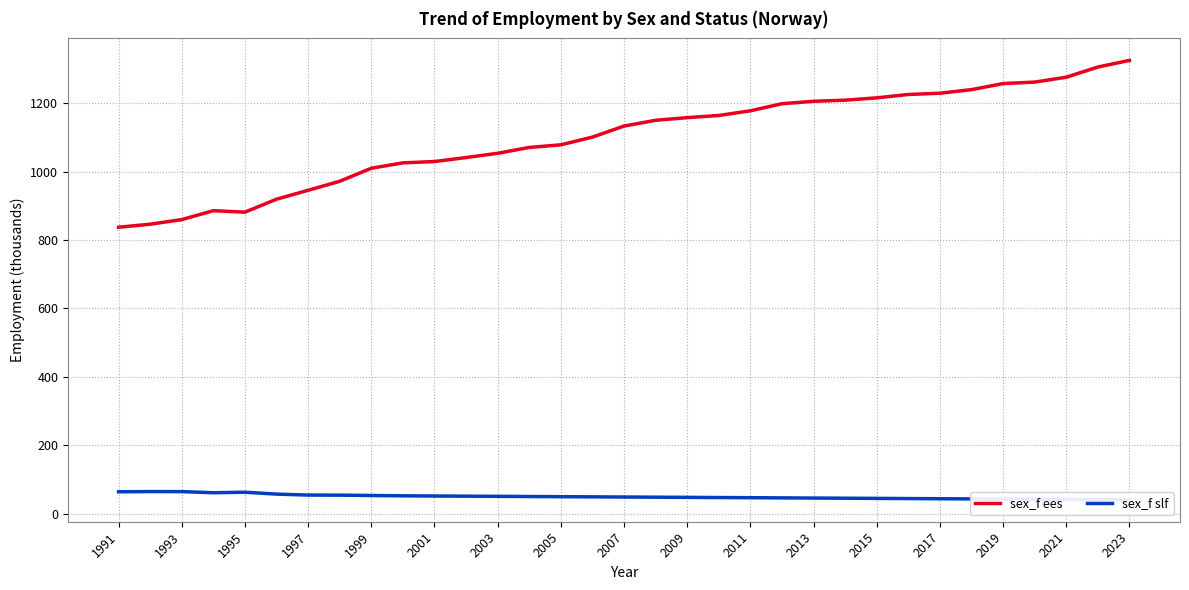

The sex_f ees series shows 1893.9 at 2023. True or false?

False